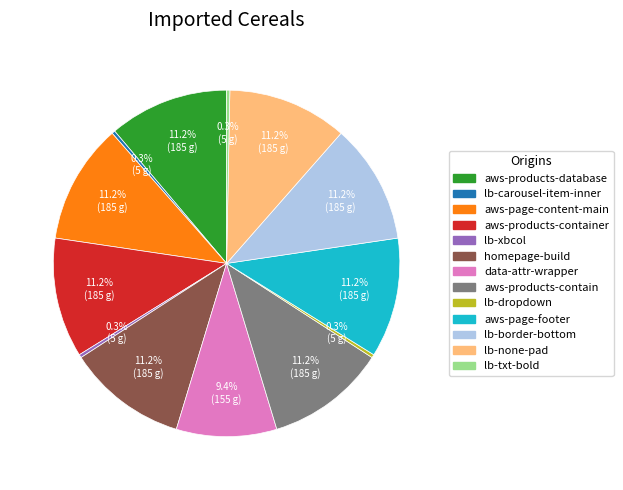

Is there a majority slice in this chart?

No